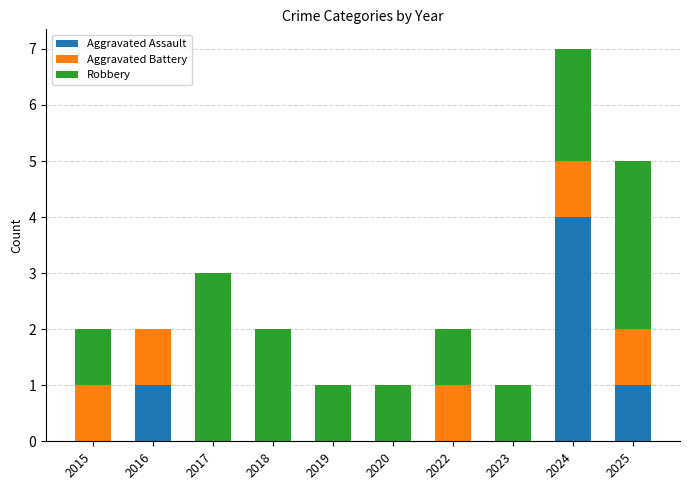

Are the bars grouped side by side (vs. stacked)?

No